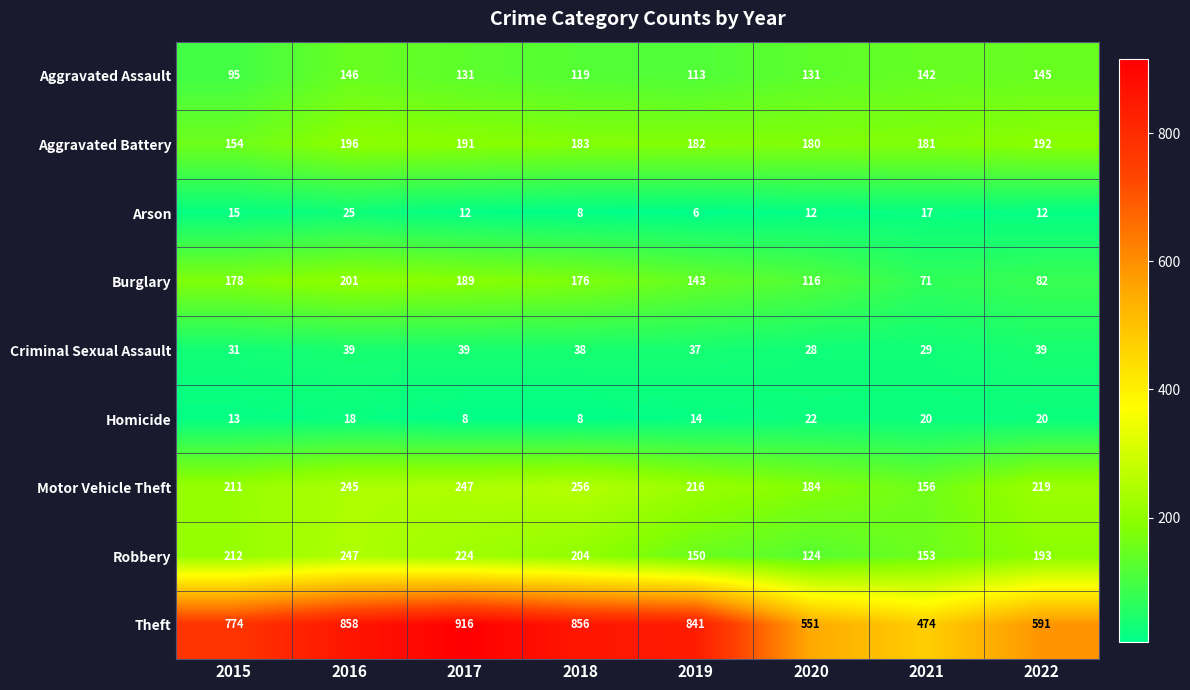

Rank the series at 2020 from lowest to highest value.

Arson, Homicide, Criminal Sexual Assault, Burglary, Robbery, Aggravated Assault, Aggravated Battery, Motor Vehicle Theft, Theft